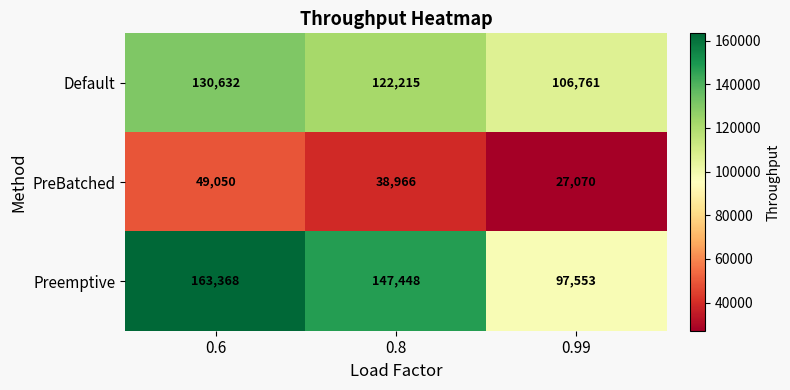

At which category is the sum across all series the highest?

0.6